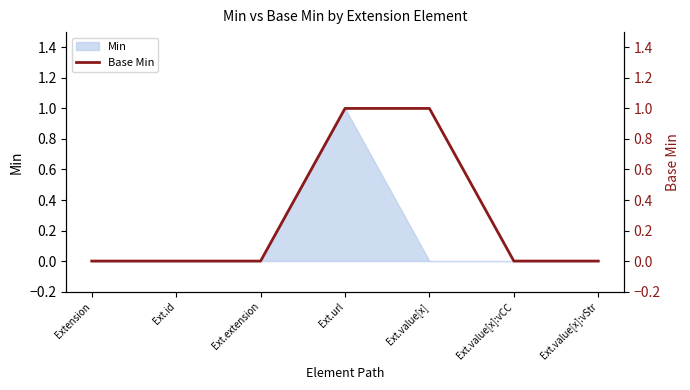

List the labels in order of value, largest first.

Ext.url, Ext.value[x], Extension, Ext.id, Ext.extension, Ext.value[x]:vCC, Ext.value[x]:vStr